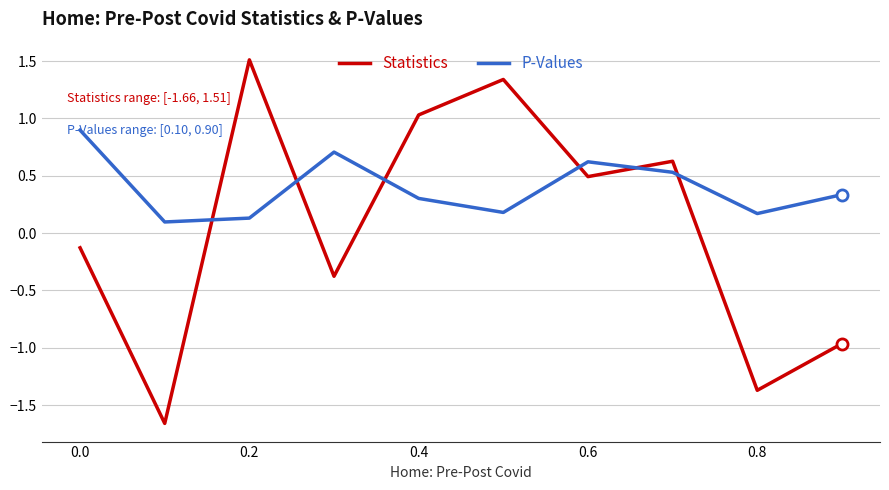

What is the difference between the maximum and minimum values in the Statistics series?

3.2